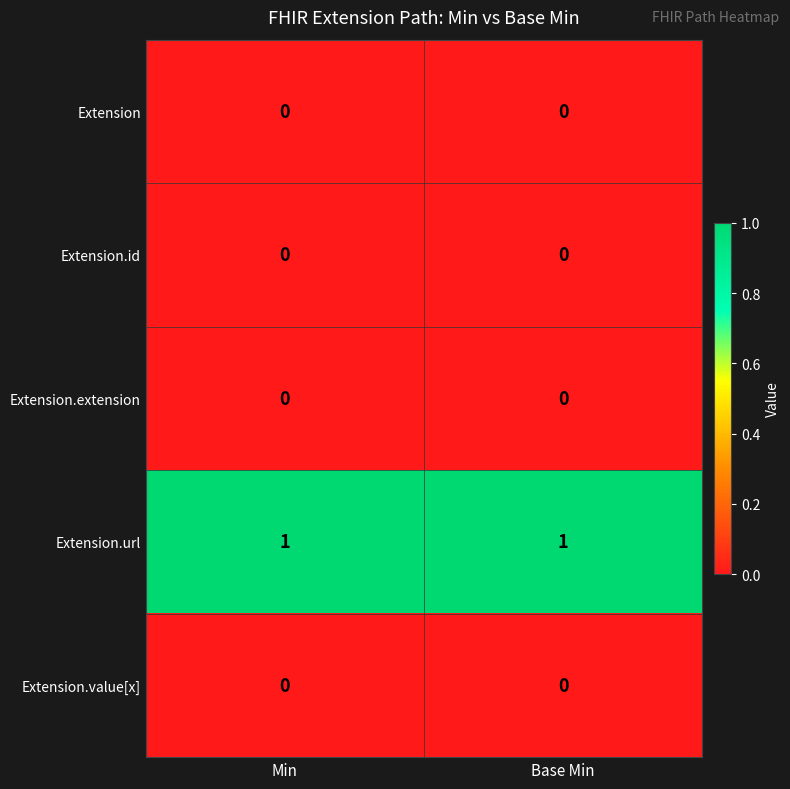

Which series has the largest total across all categories?

Extension.url